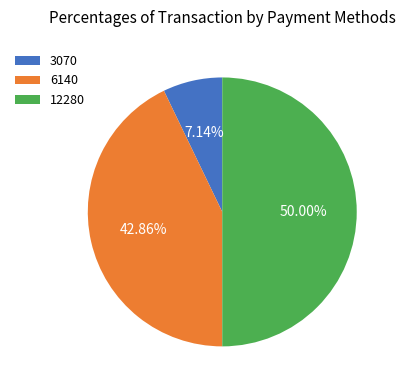

To the nearest percent, what is the difference between the 6140 and 12280 slice percentages?

7%